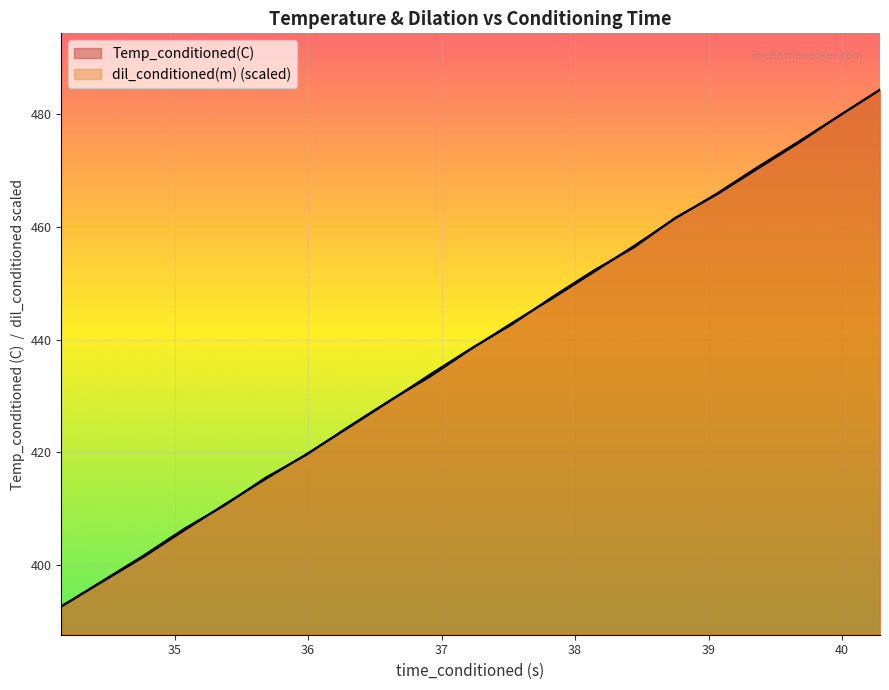

What is the difference between the maximum and minimum values in the dil_conditioned(m) series?

91.7